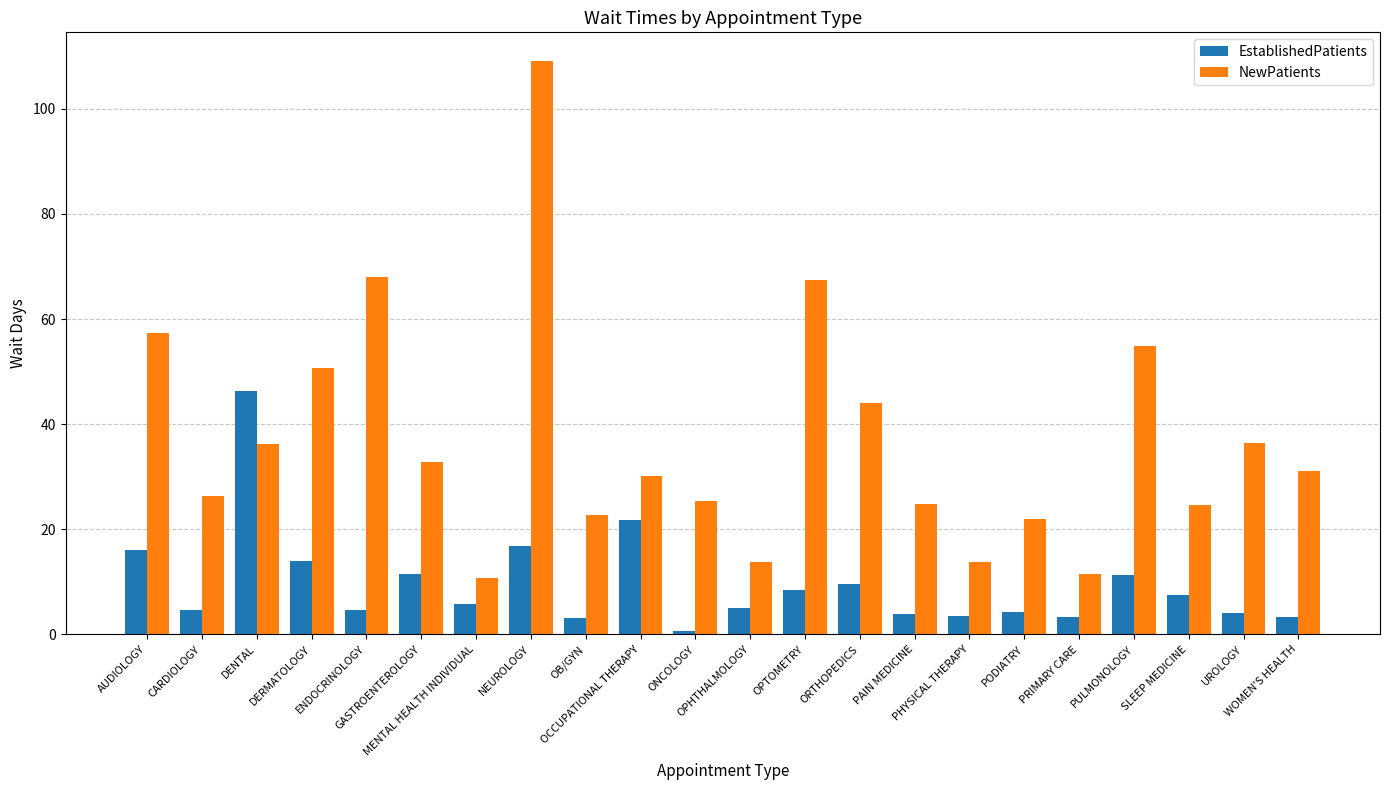

The NewPatients series shows 84.2 at PULMONOLOGY. True or false?

False